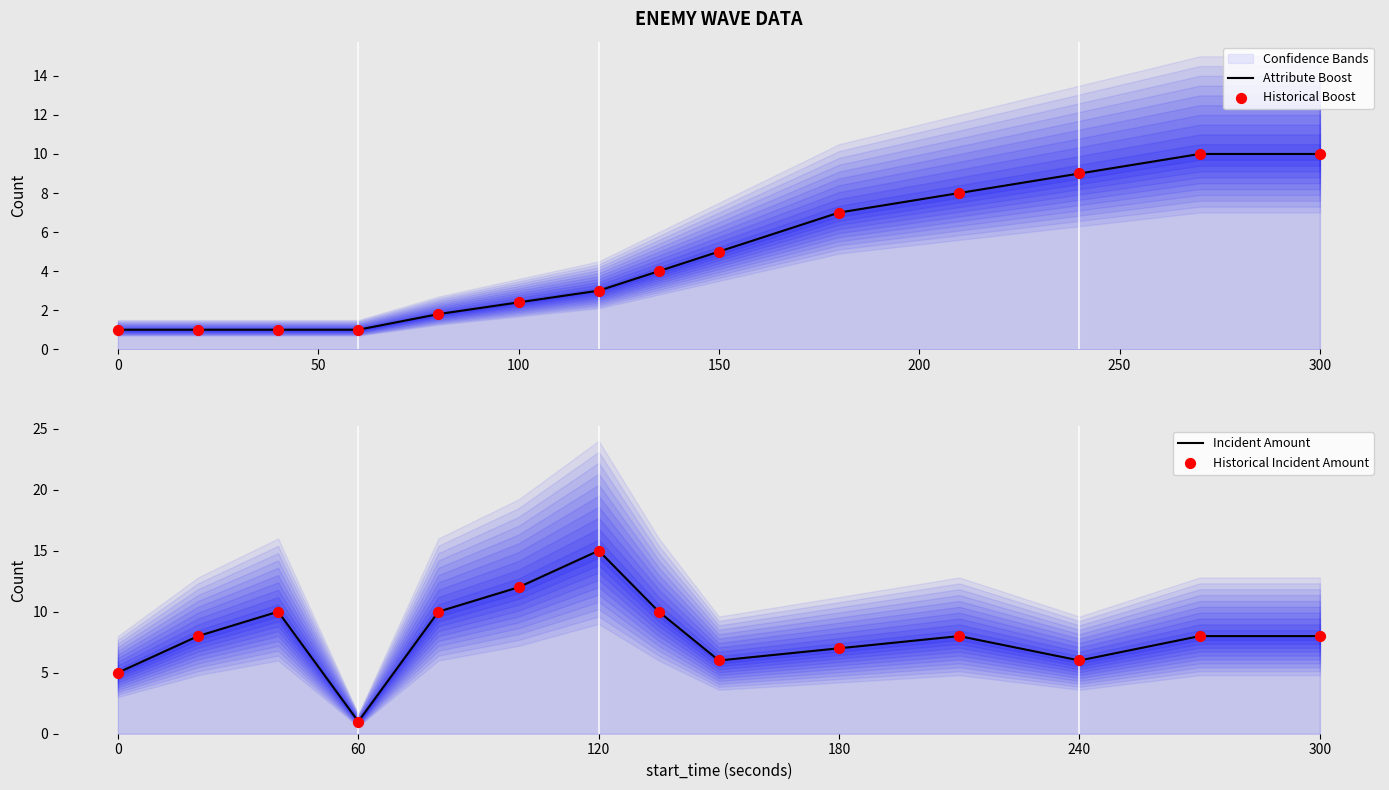

Which series has the largest Y range (max minus min)?

Incident Amount